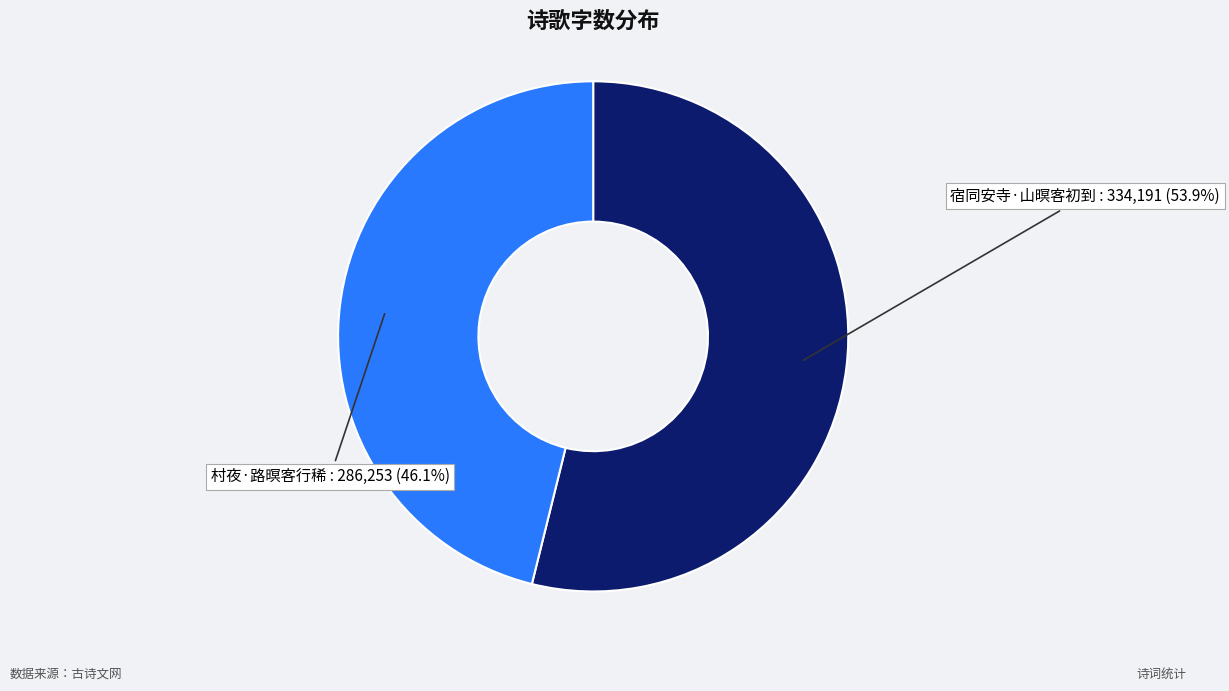

To the nearest percent, what is the average slice percentage?

50%